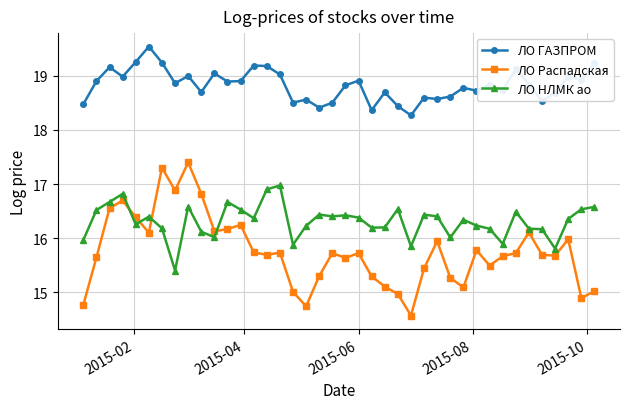

Which series has the largest total across all categories?

ЛО ГАЗПРОМ